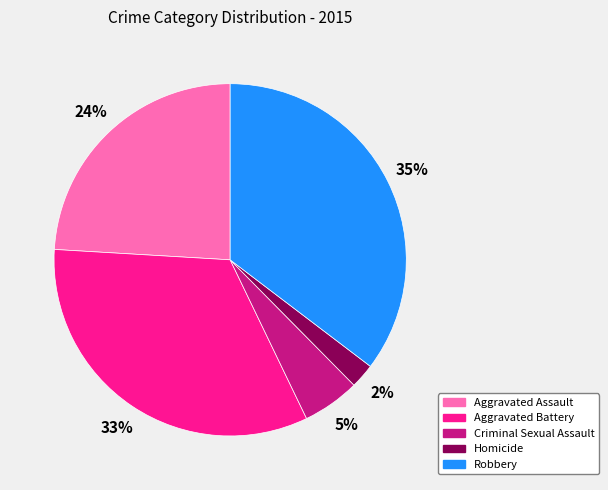

What is the largest slice in the pie chart?

Robbery